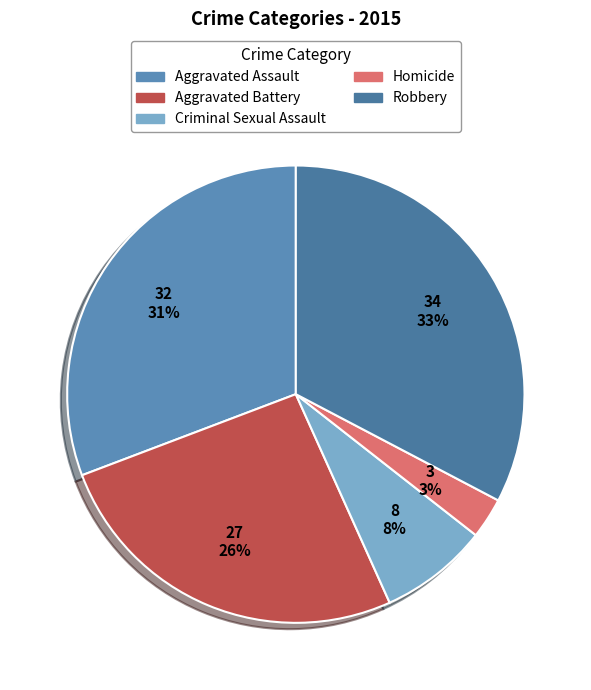

What is the ratio of the value at Aggravated Assault to the value at Robbery?

0.9